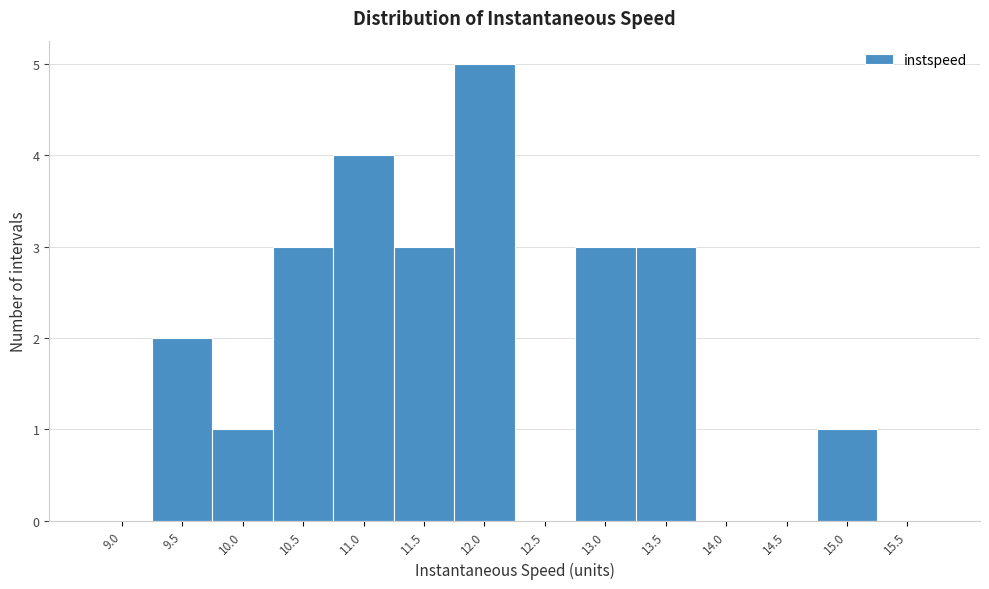

What is the change in value from 13.0 to 15.5?

-3